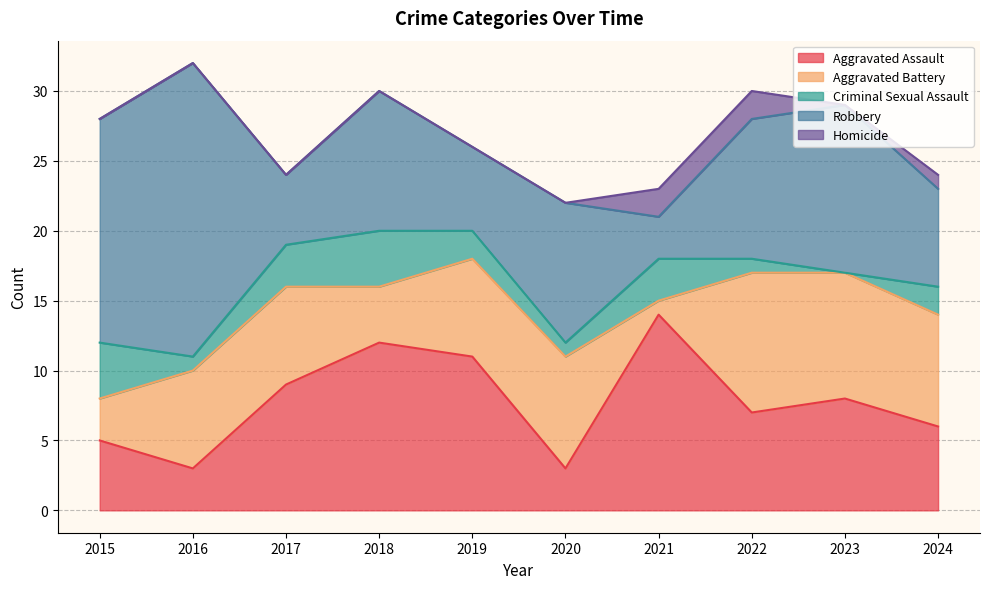

The Criminal Sexual Assault series shows 4 at 2015. True or false?

True